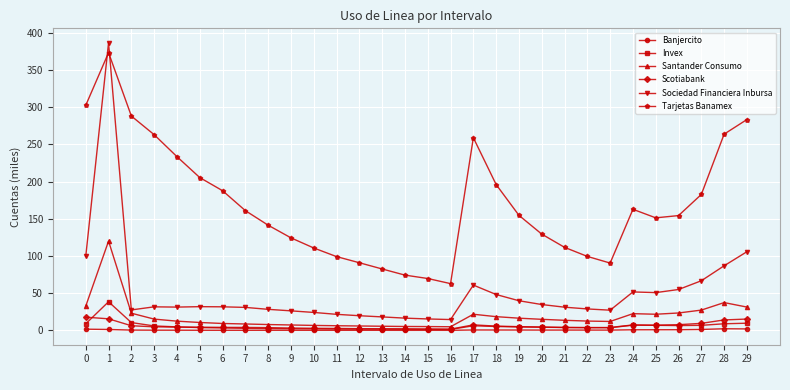

How many lines are shown in the chart?

6